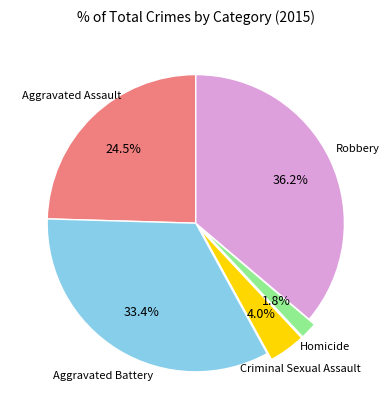

Is there a majority slice in this chart?

No